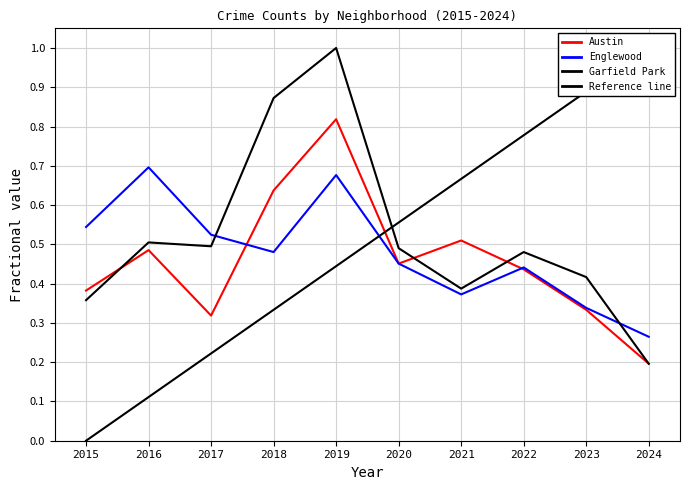

Reading left to right, extract all data points from this chart.

Austin: 2015=0.4	2016=0.5	2017=0.3	2018=0.6	2019=0.8	2020=0.5	2021=0.5	2022=0.4	2023=0.3	2024=0.2
Englewood: 2015=0.5	2016=0.7	2017=0.5	2018=0.5	2019=0.7	2020=0.5	2021=0.4	2022=0.4	2023=0.3	2024=0.3
Garfield Park: 2015=0.4	2016=0.5	2017=0.5	2018=0.9	2019=1.0	2020=0.5	2021=0.4	2022=0.5	2023=0.4	2024=0.2
Reference line: 2015=0.0	2016=0.1	2017=0.2	2018=0.3	2019=0.4	2020=0.6	2021=0.7	2022=0.8	2023=0.9	2024=1.0